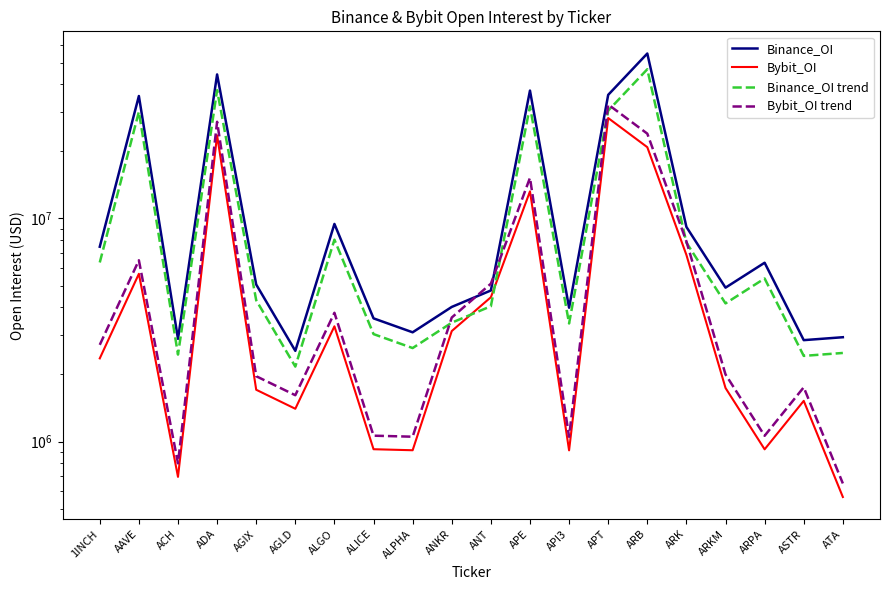

Which category has the lowest value across all series?

ATA